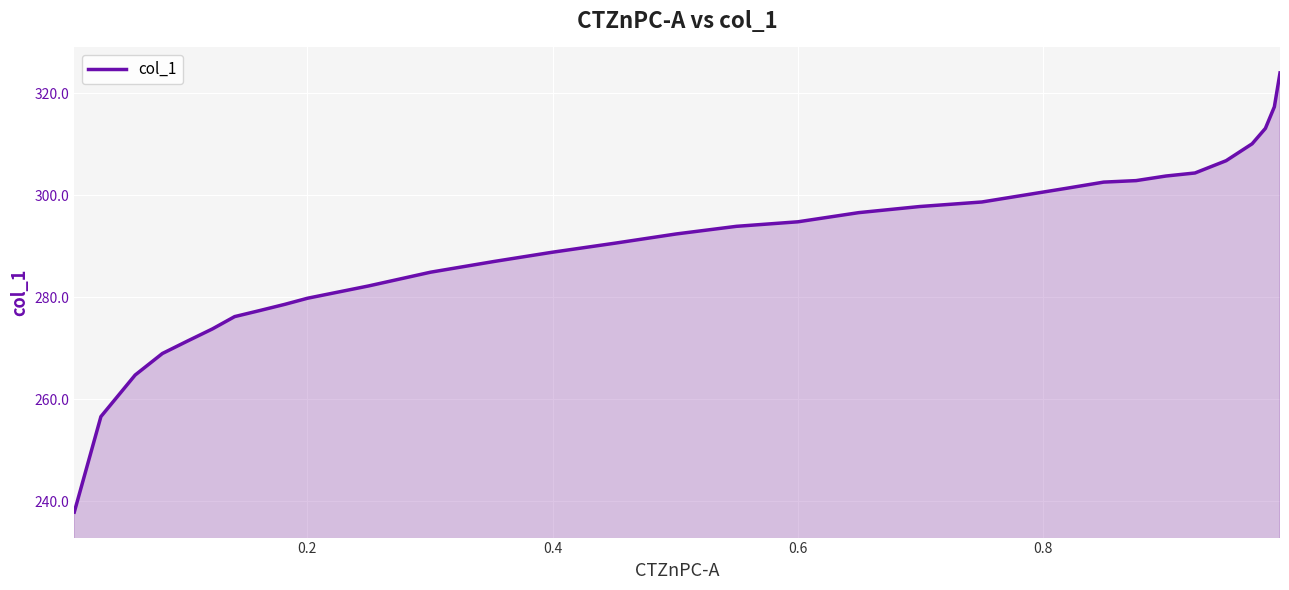

Count the number of values greater than 292.

16